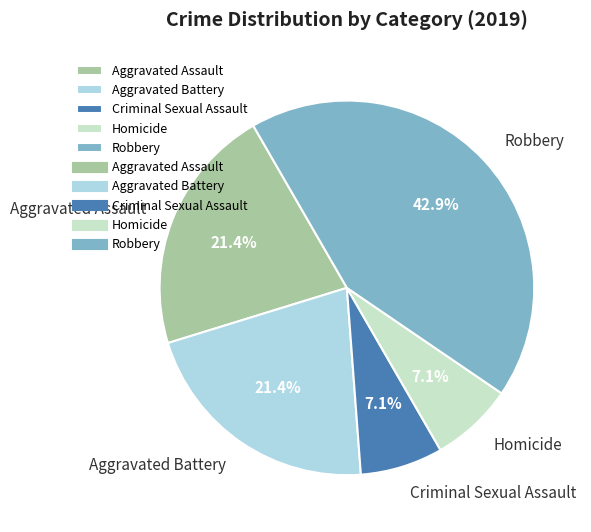

Combined, do Homicide and Criminal Sexual Assault account for over 50%?

No